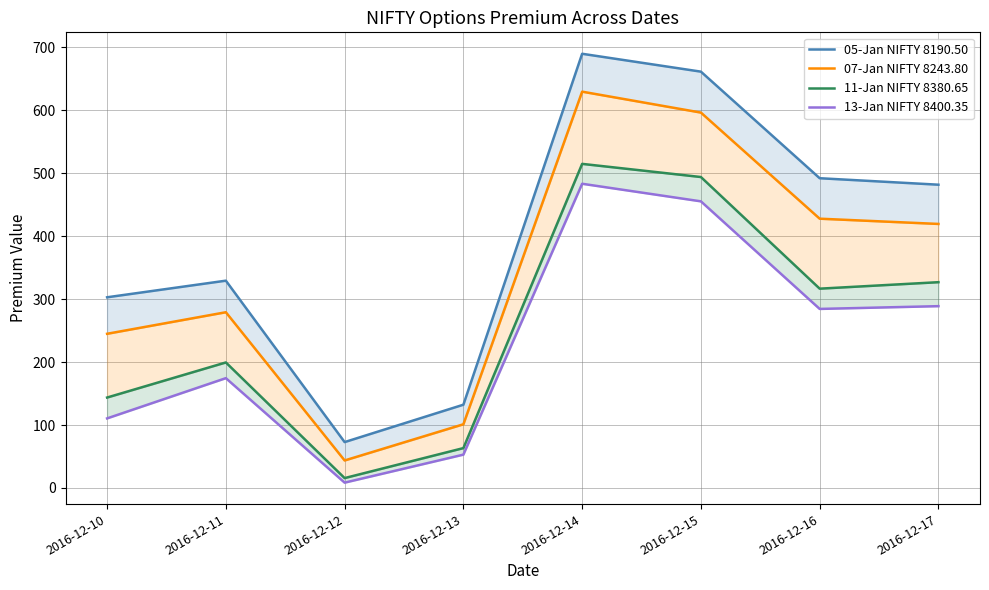

List the series in order of their overall mean, lowest first.

13-Jan NIFTY 8400.35, 11-Jan NIFTY 8380.65, 07-Jan NIFTY 8243.80, 05-Jan NIFTY 8190.50